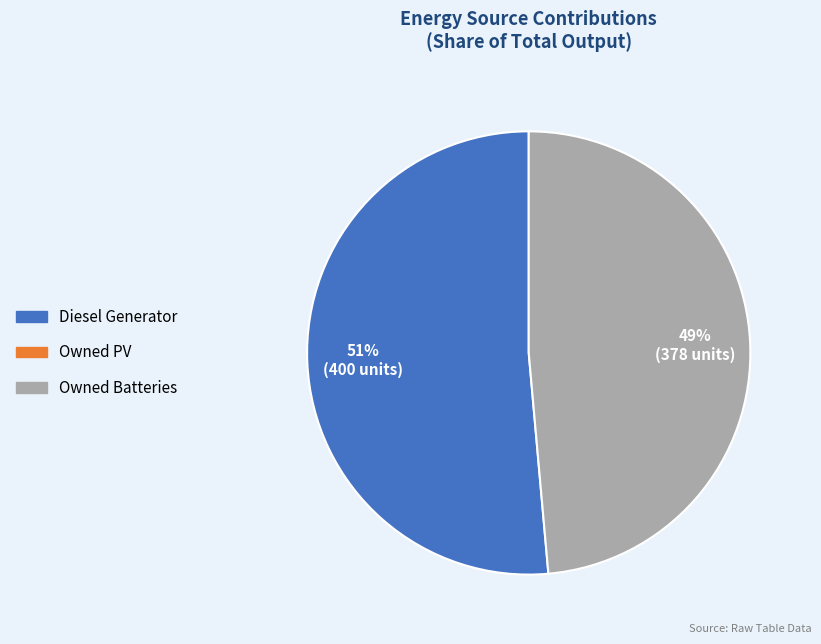

To the nearest percent, what is the average slice percentage?

50%